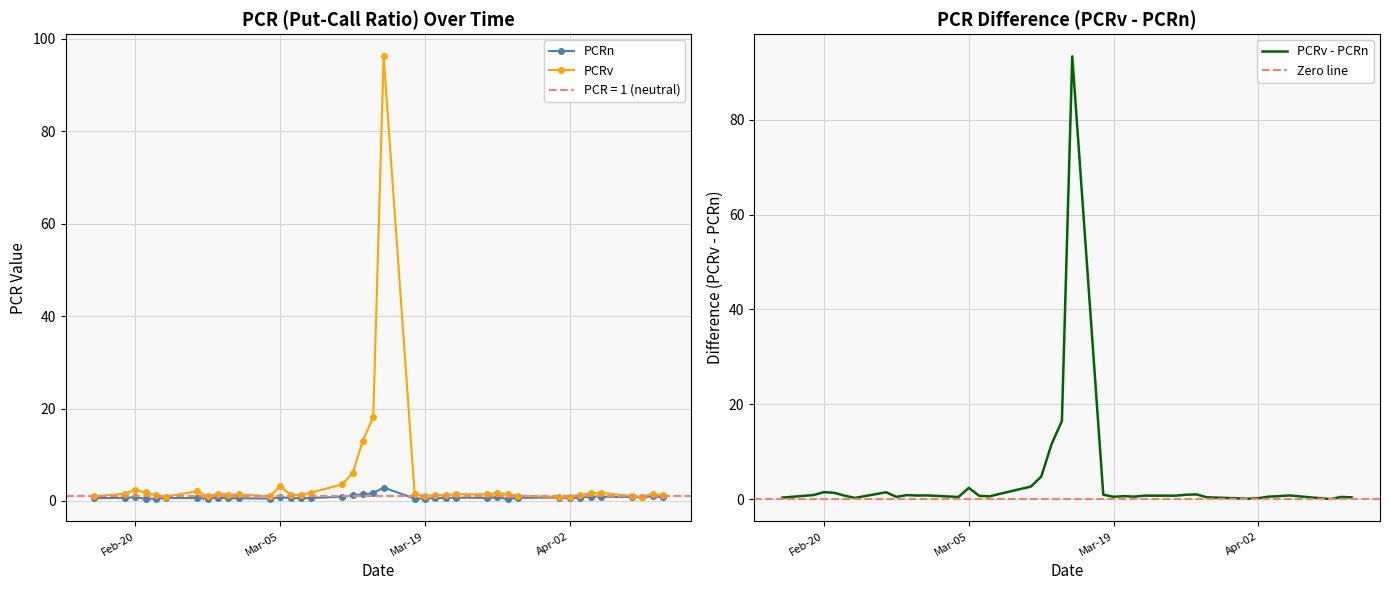

What is the value of the PCRv point at the 1st from the left?

1.0